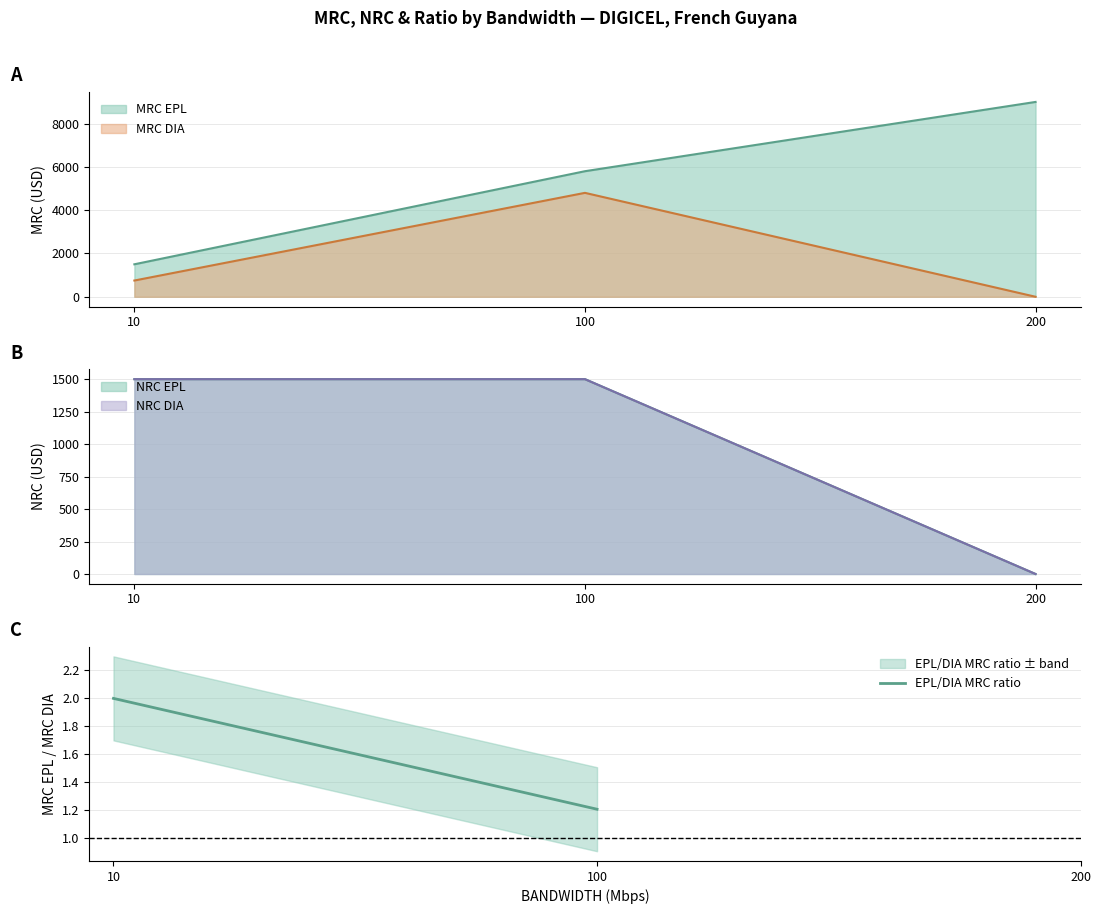

At which label is the value closest to 1?

100